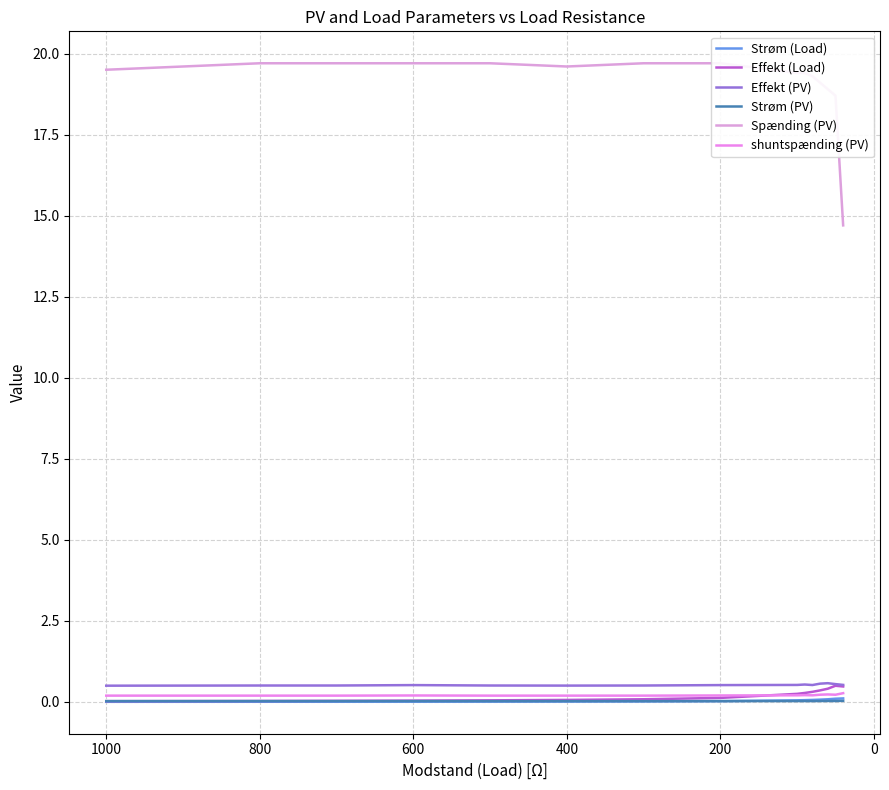

True or false: Strøm (PV) has a value of 0.0 at 15.

False